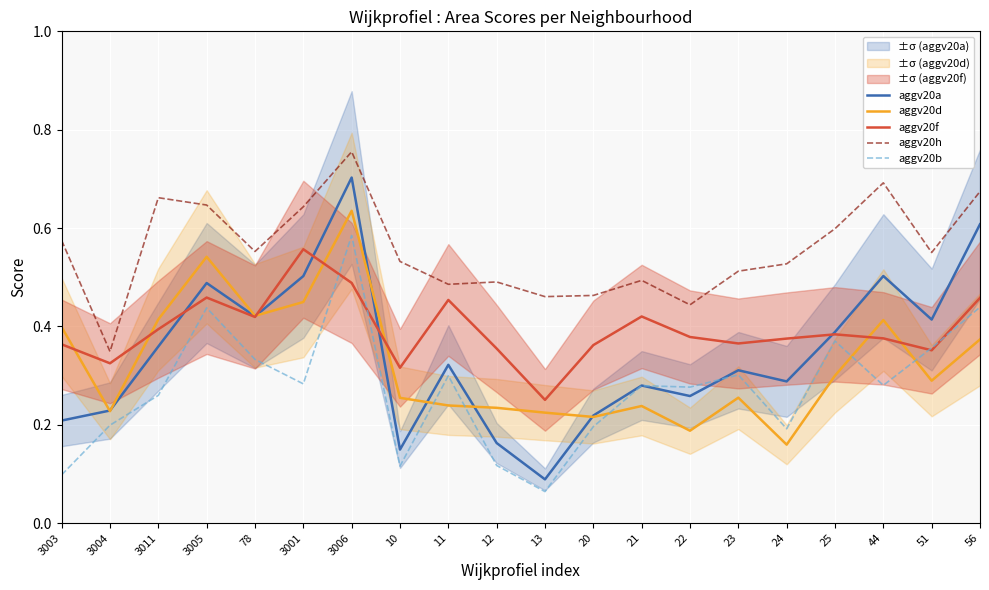

Read the aggv20f value at 25.

0.4